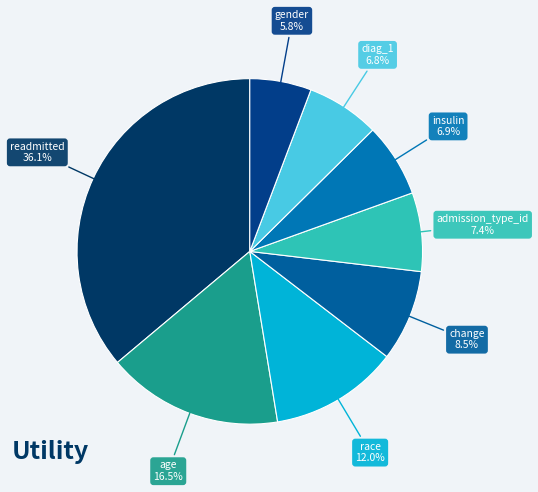

True or false: race accounts for 6% of the total.

False